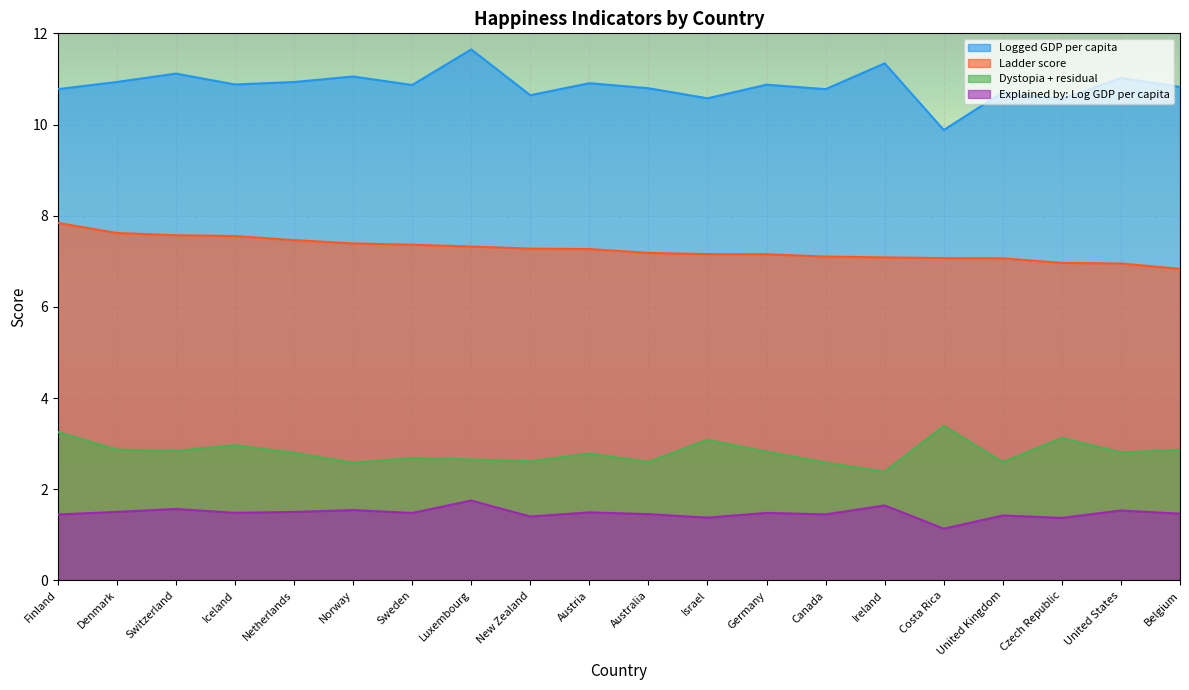

Reading right to left, list all the values displayed in this chart.

Logged GDP per capita: 10.8	11.0	10.6	10.7	9.9	11.3	10.8	10.9	10.6	10.8	10.9	10.6	11.6	10.9	11.1	10.9	10.9	11.1	10.9	10.8
Ladder score: 6.8	7.0	7.0	7.1	7.1	7.1	7.1	7.2	7.2	7.2	7.3	7.3	7.3	7.4	7.4	7.5	7.6	7.6	7.6	7.8
Dystopia + residual: 2.9	2.8	3.1	2.6	3.4	2.4	2.6	2.8	3.1	2.6	2.8	2.6	2.7	2.7	2.6	2.8	3.0	2.8	2.9	3.3
Explained by: Log GDP per capita: 1.5	1.5	1.4	1.4	1.1	1.6	1.4	1.5	1.4	1.5	1.5	1.4	1.8	1.5	1.5	1.5	1.5	1.6	1.5	1.4